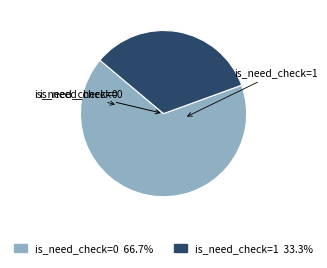

Is there any slice that represents more than half of the pie?

Yes